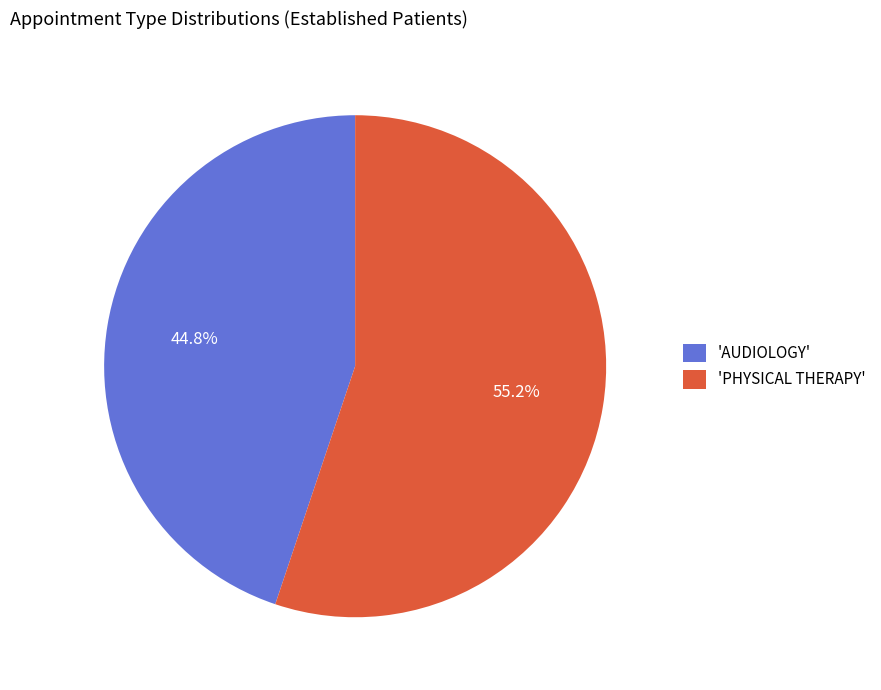

Count the number of slices in the pie.

2